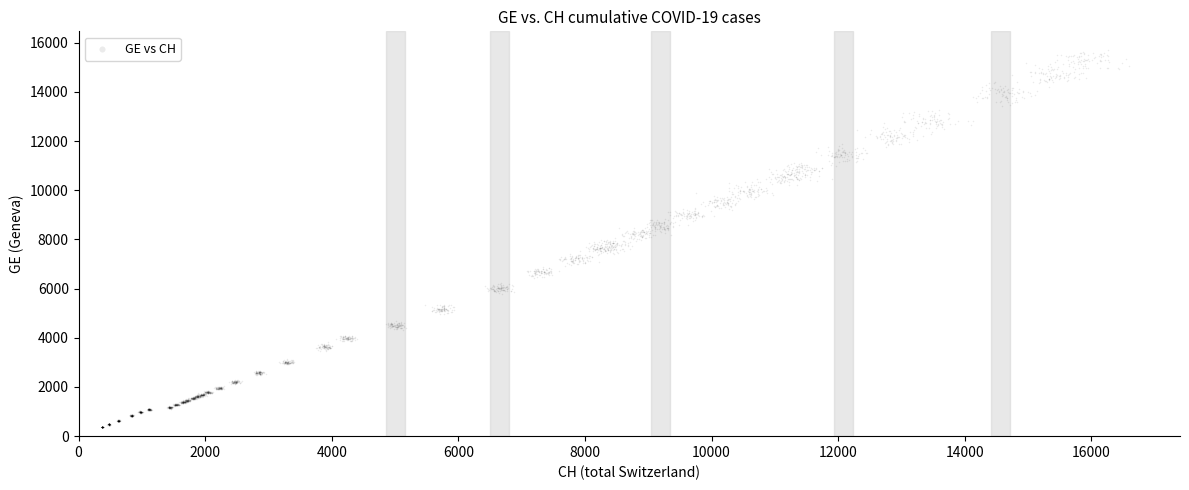

What is the range of Y values (max minus min)?

15329.9